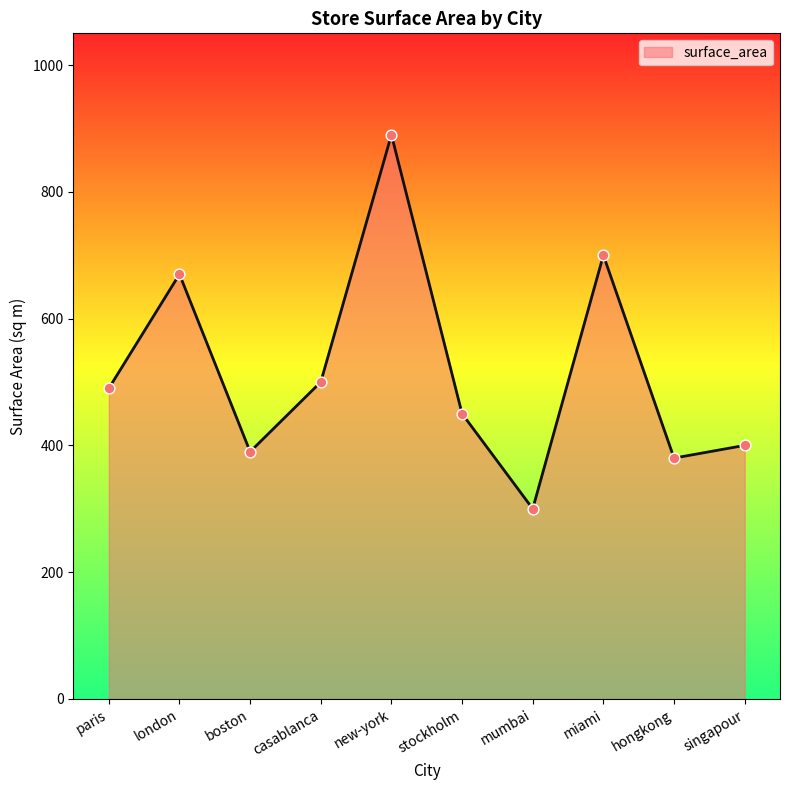

Approximately how many times larger is the value at hongkong compared to stockholm?

0.8